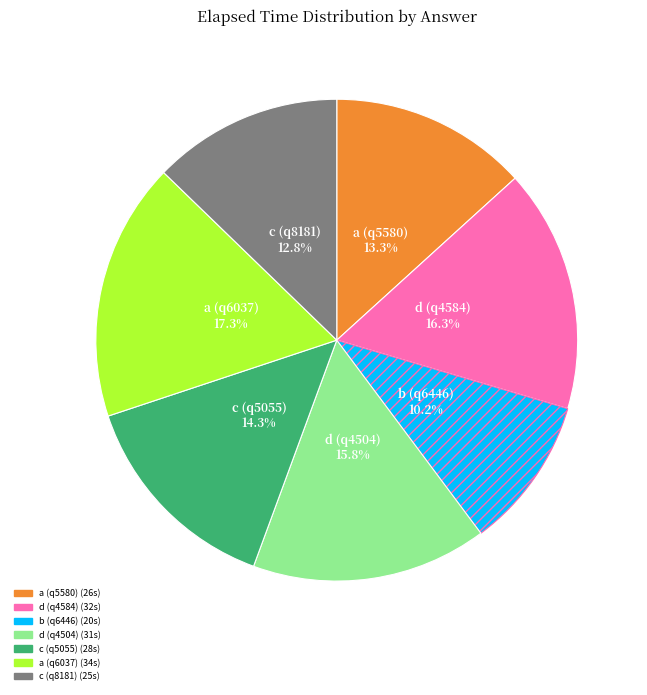

To the nearest percent, what portion does d (q4584) represent?

16%